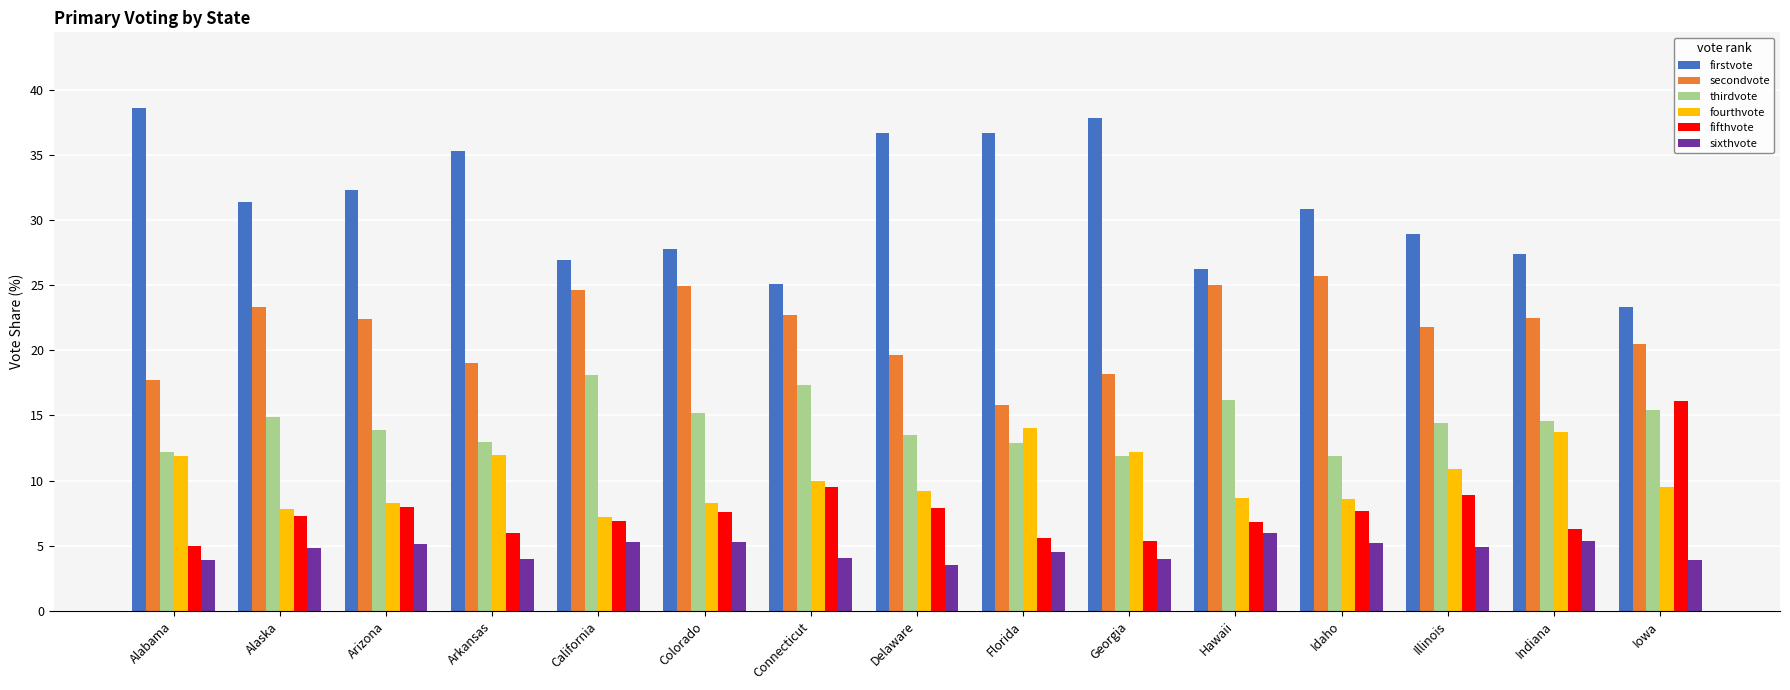

What is the difference between the second highest and minimum values in the sixthvote series?

1.9